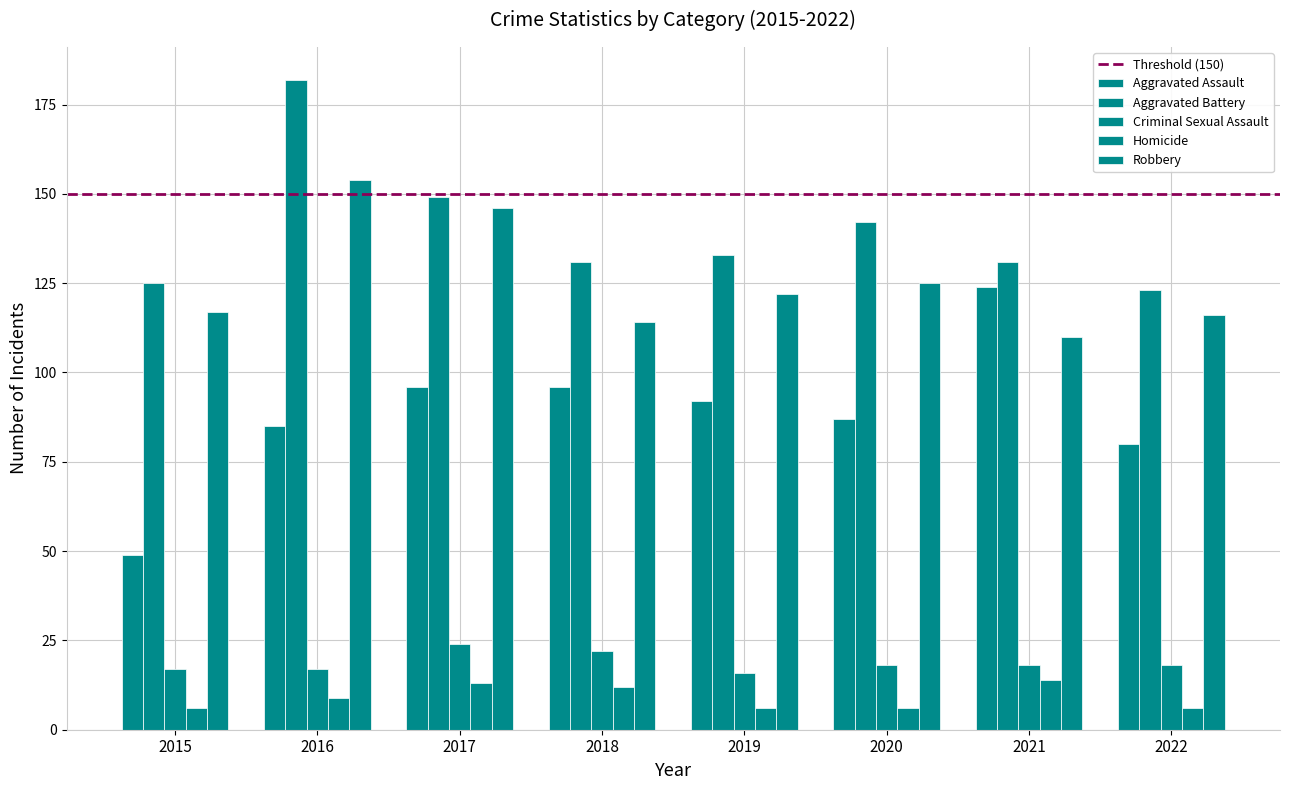

Does the chart contain any negative values?

No